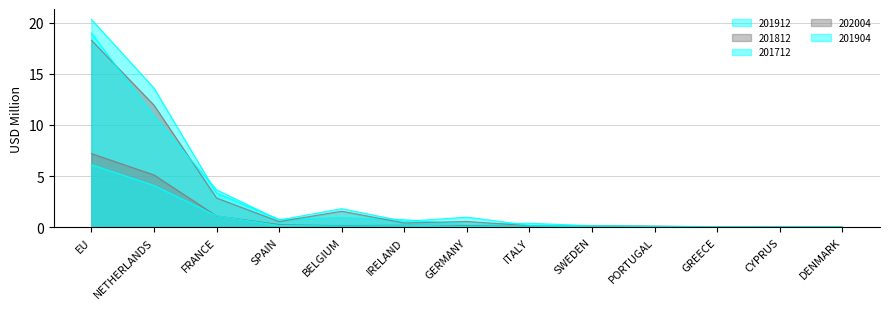

Between which two adjacent categories do 201904 and 202004 first intersect?

NETHERLANDS and FRANCE